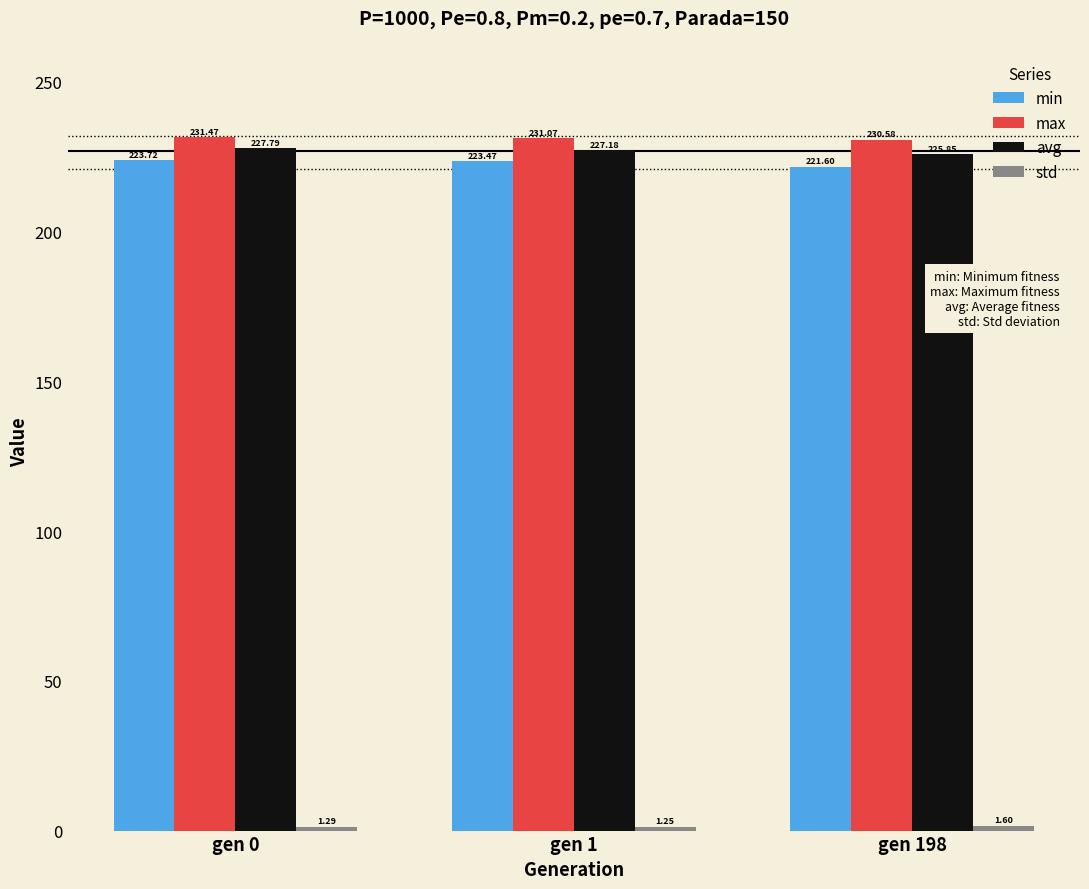

How many bars are there in each group?

4